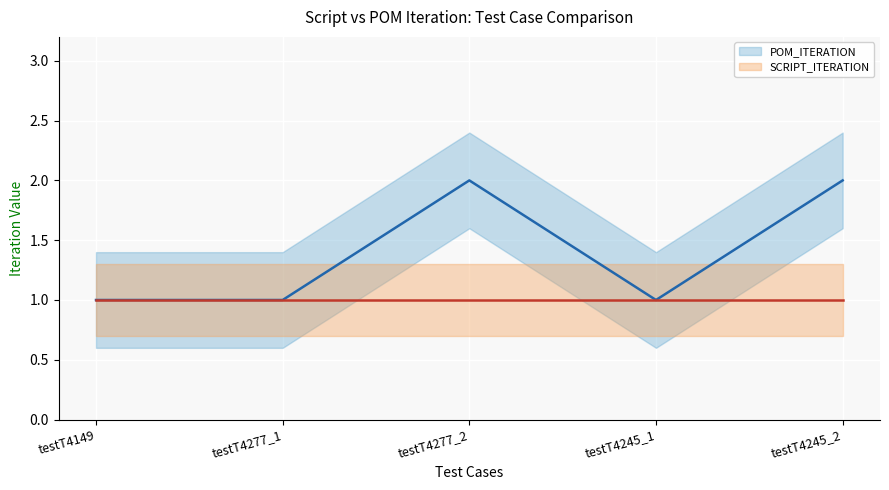

At which category is the sum across all series the highest?

testT4277_2